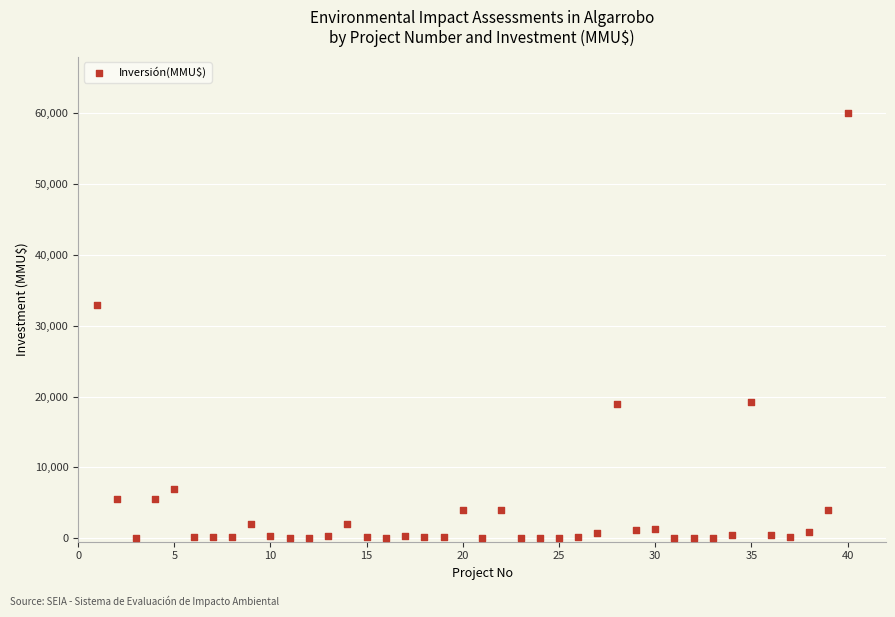

What Y value in the scatter plot is closest to 30000?

33000